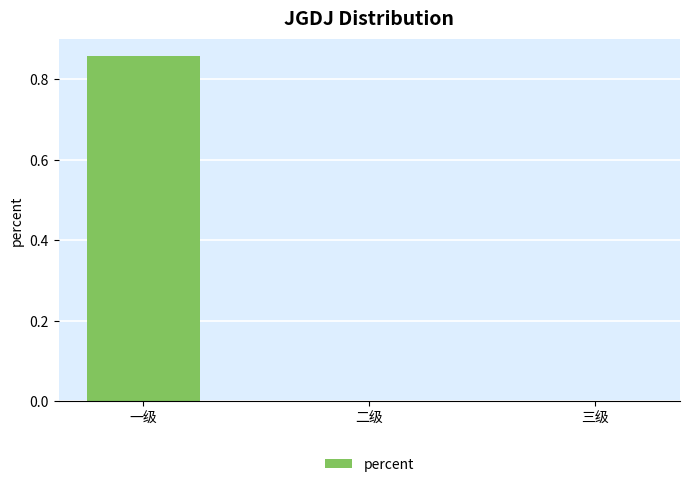

Is it true that the value at 三级 is 0.0?

True